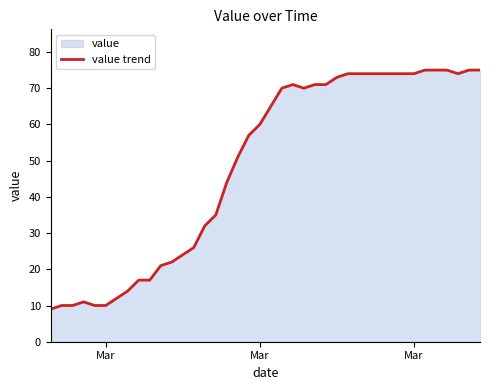

Reading right to left, list all the values displayed in this chart.

75	75	74	75	75	75	74	74	74	74	74	74	74	73	71	71	70	71	70	65	60	57	51	44	35	32	26	24	22	21	17	17	14	12	10	10	11	10	10	9